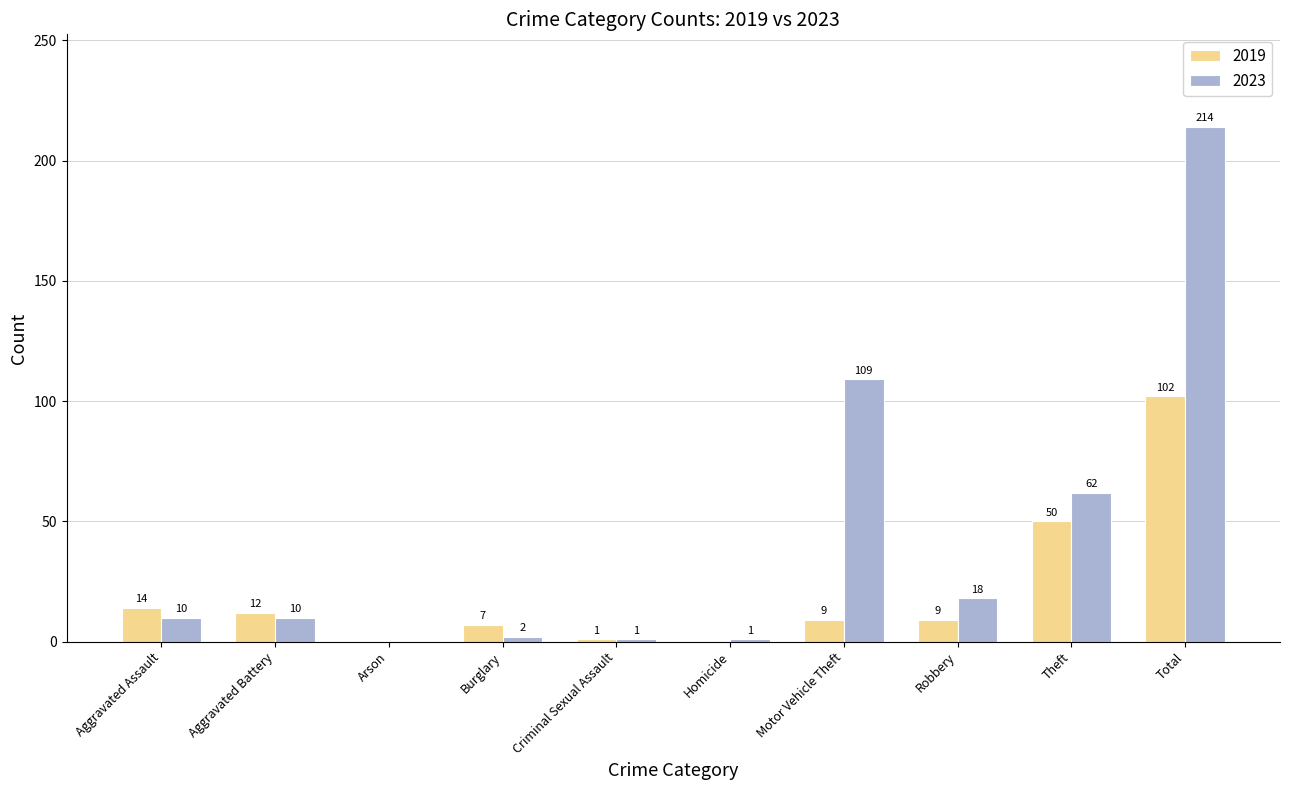

What is the sum of the 2023 values at Arson and Total?

214